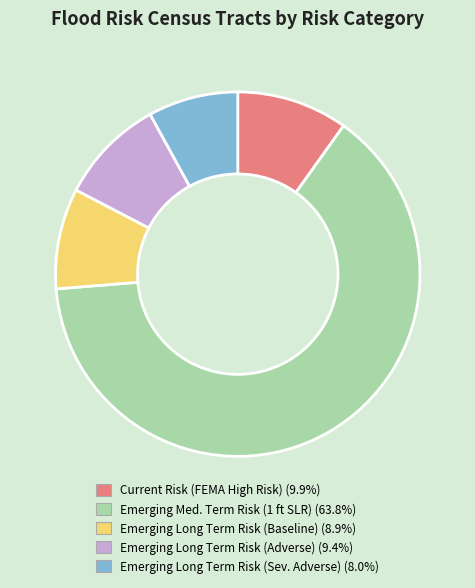

Combined, do Current Risk (FEMA High Risk) and Emerging Long Term Risk (Adverse) account for over 50%?

No